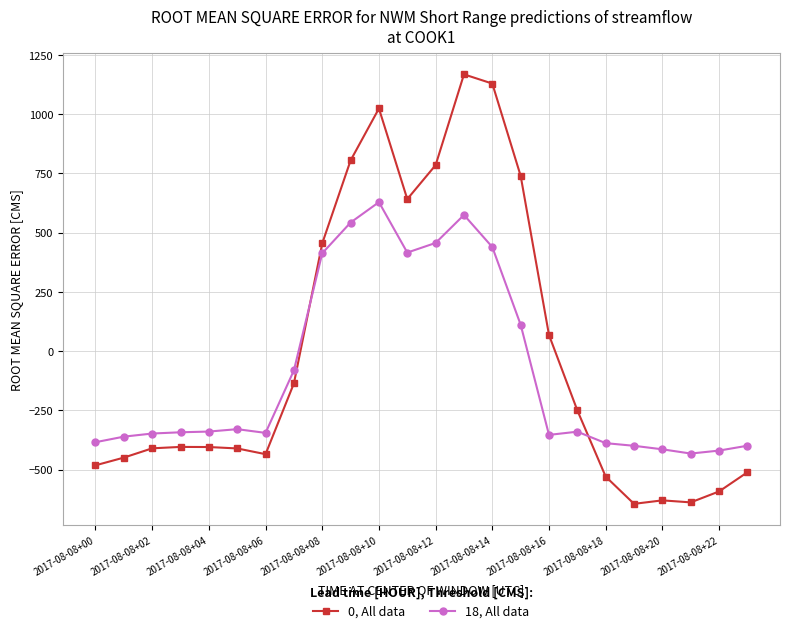

Which series has the largest total across all categories?

0, All data